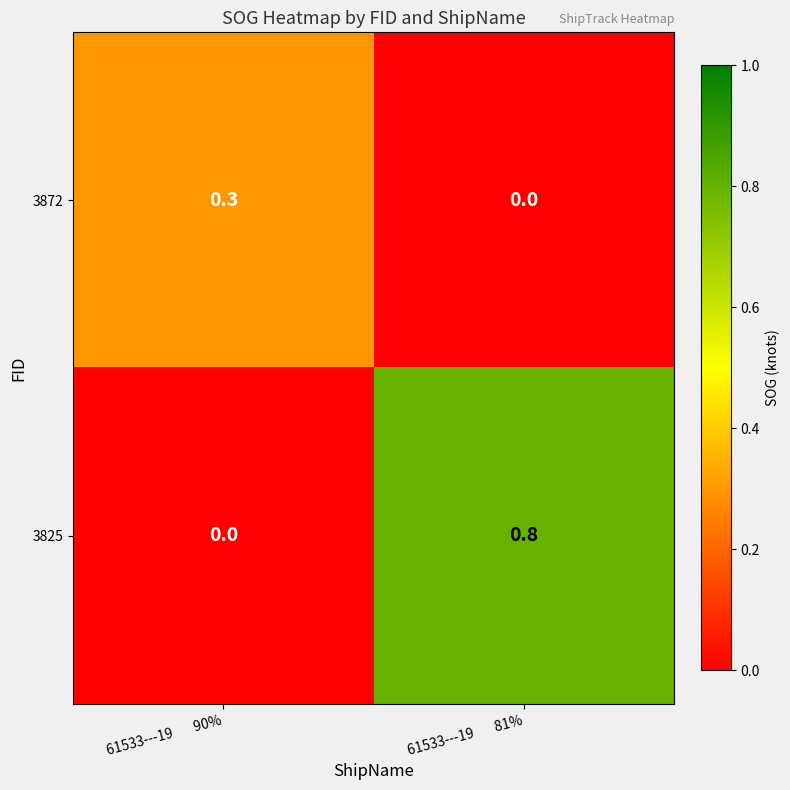

Which series has the largest range (max minus min)?

3825